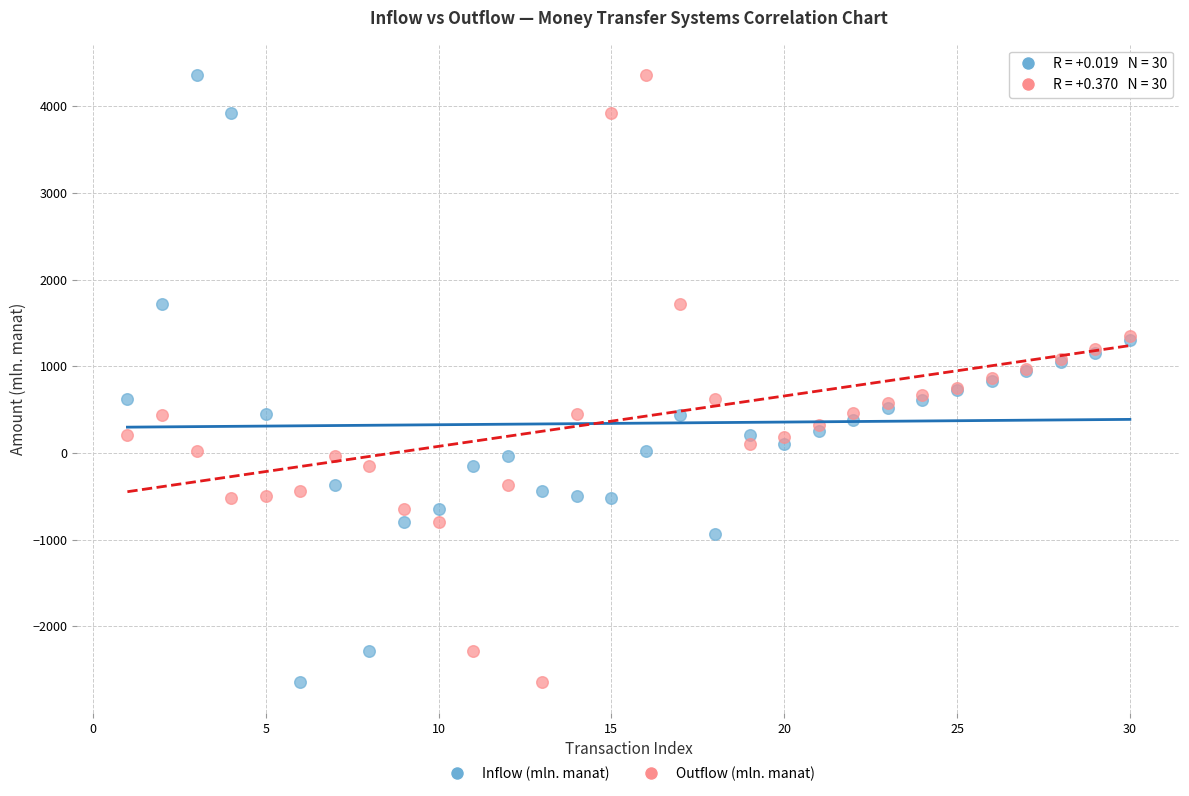

What is the X range (max minus min) for the scatter plot?

29